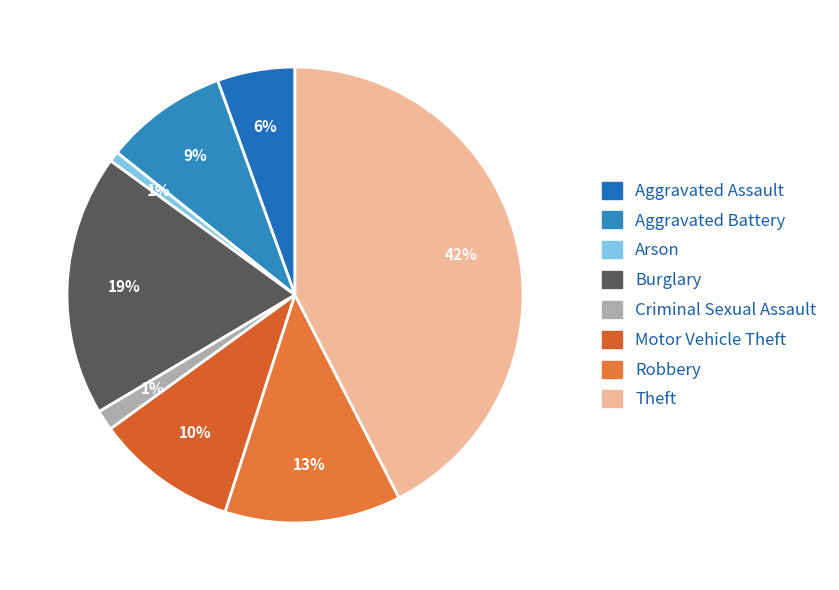

Which has a higher value, Burglary or Robbery?

Burglary